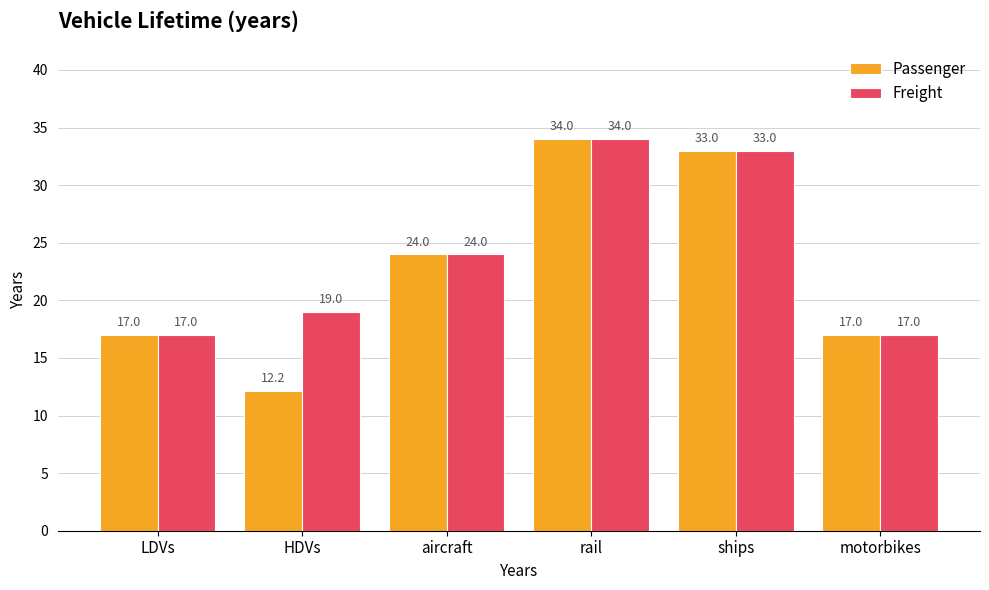

What value does the Passenger series have at LDVs?

17.0